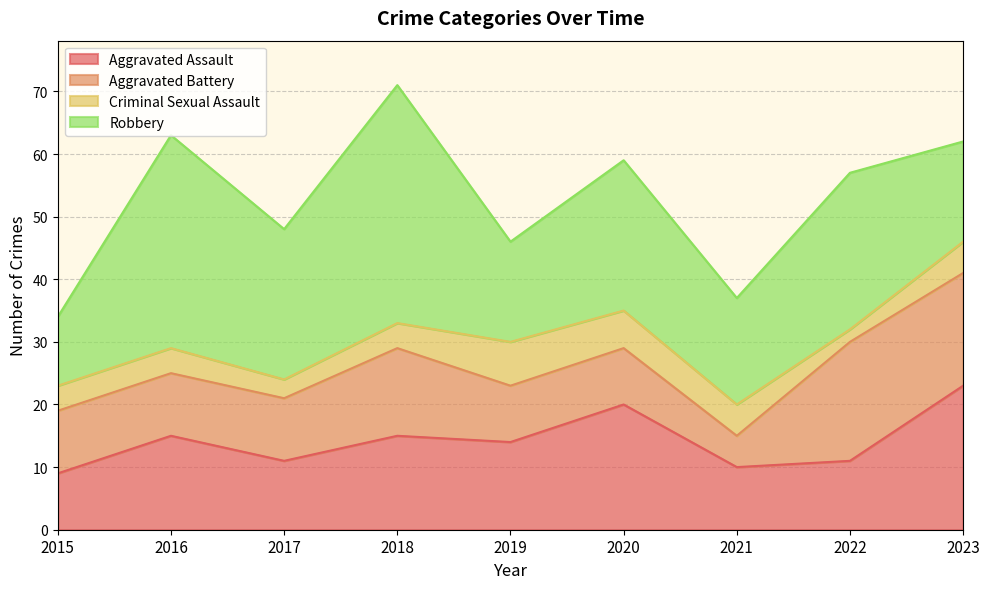

The Aggravated Assault series shows 3 at 2017. True or false?

False